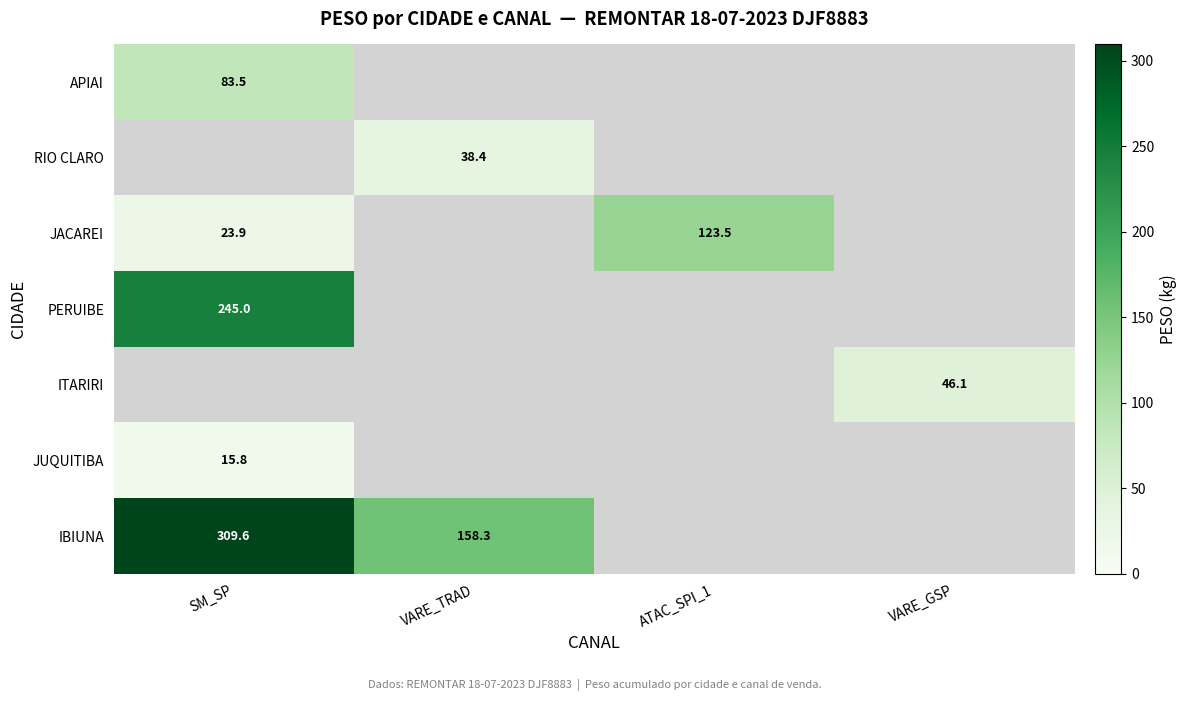

Is it true that ITARIRI equals 29.9 at VARE_GSP?

False